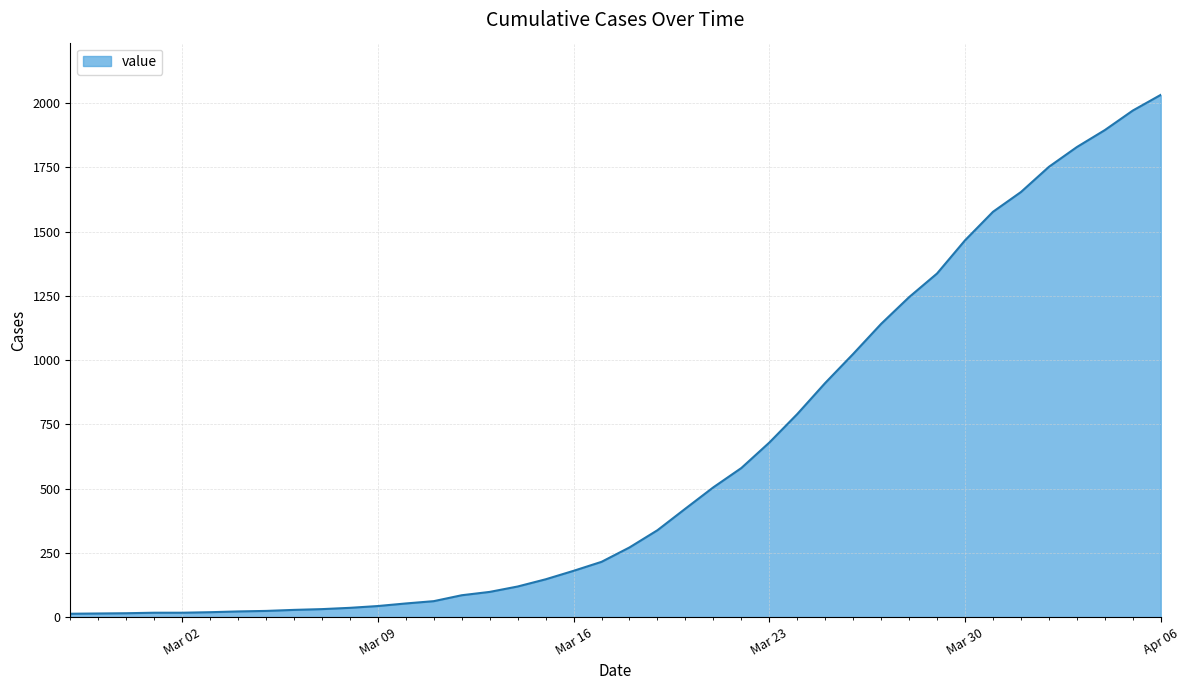

How many series are shown in this chart?

1